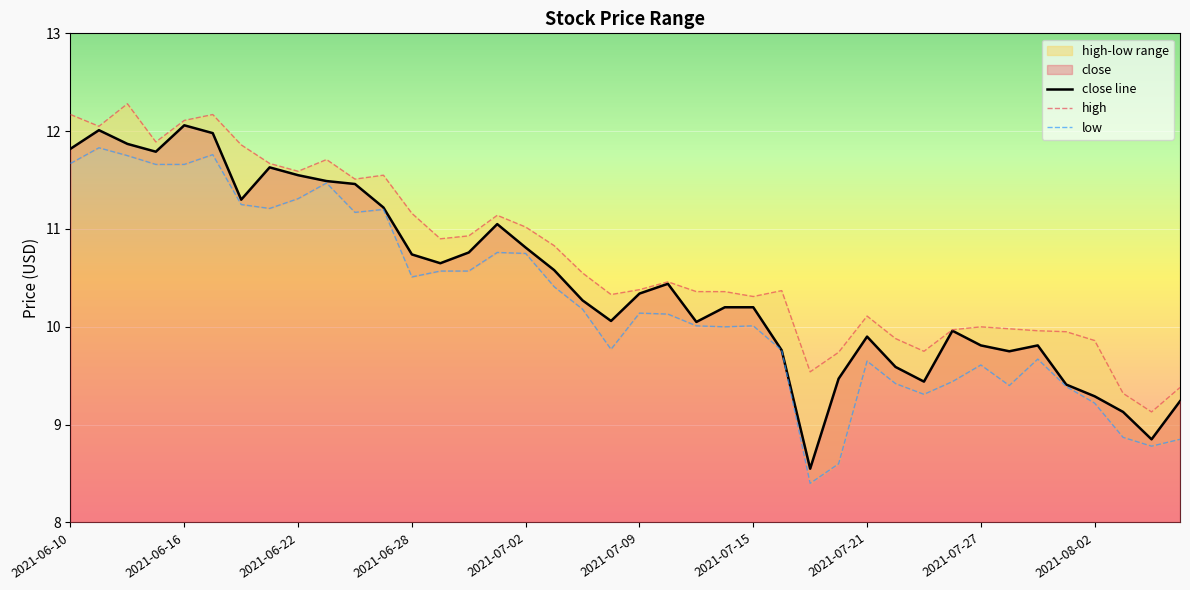

Which series has the largest total across all categories?

high